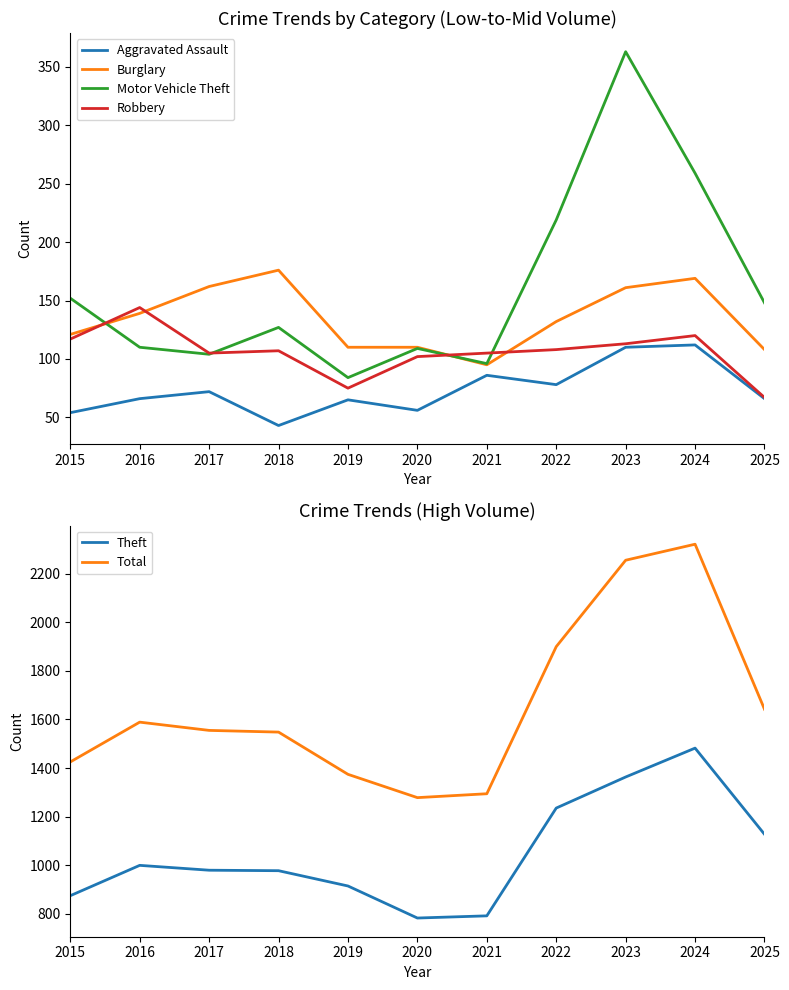

Between which two adjacent categories do Robbery and Motor Vehicle Theft first intersect?

2015 and 2016